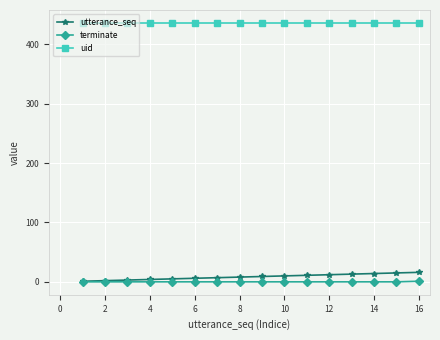

At how many categories does at least one series exceed 314?

16